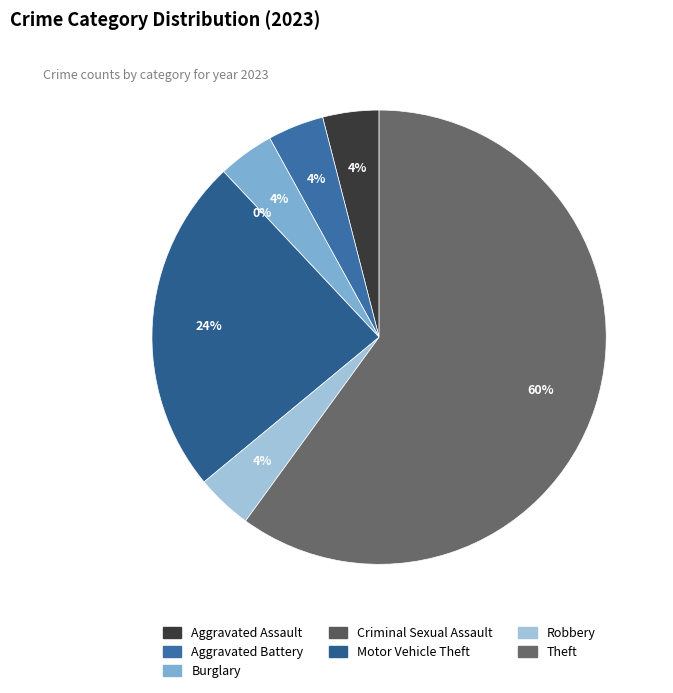

To the nearest percent, what is the combined percentage of Theft and Aggravated Battery?

64%